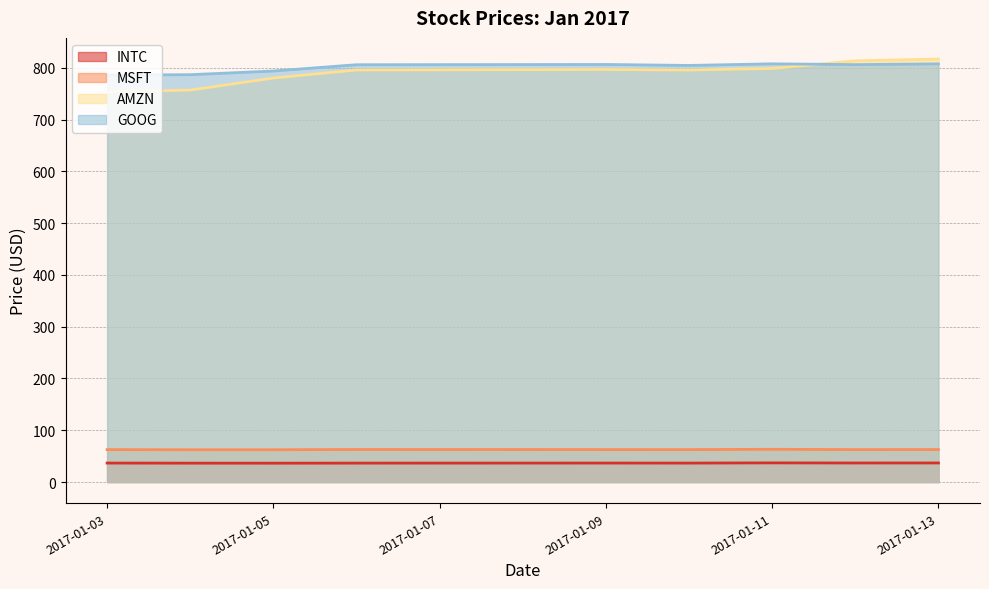

The INTC series shows 36.6 at 2017-01-03. True or false?

True